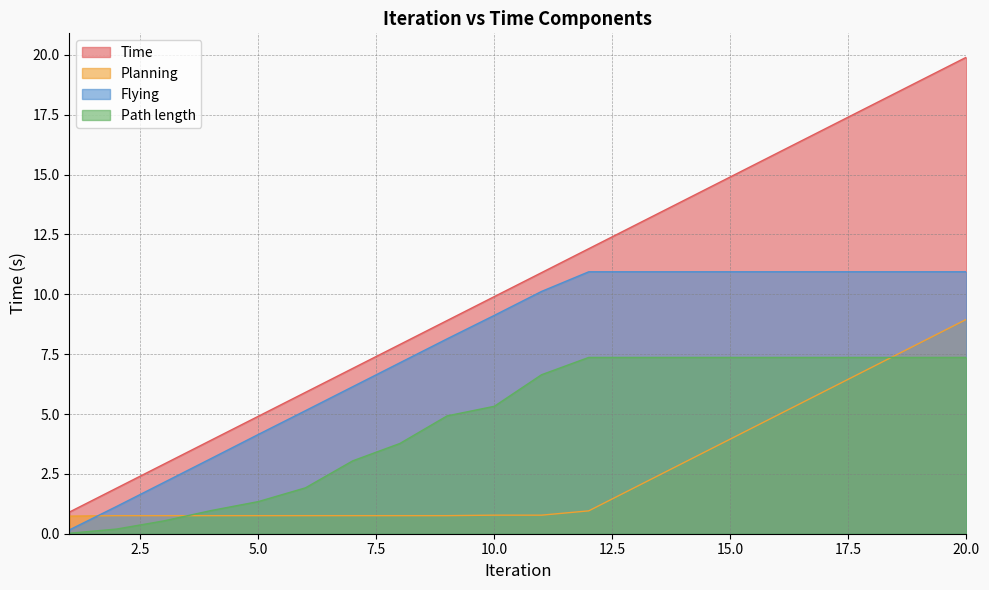

What is the greatest value displayed?

19.9